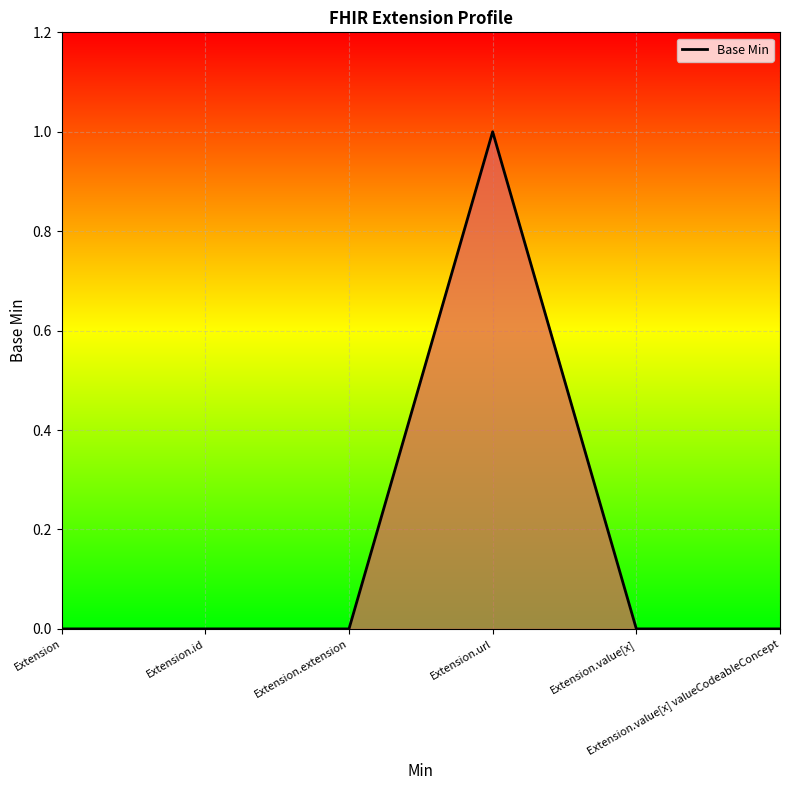

Count the number of data series in this chart.

1